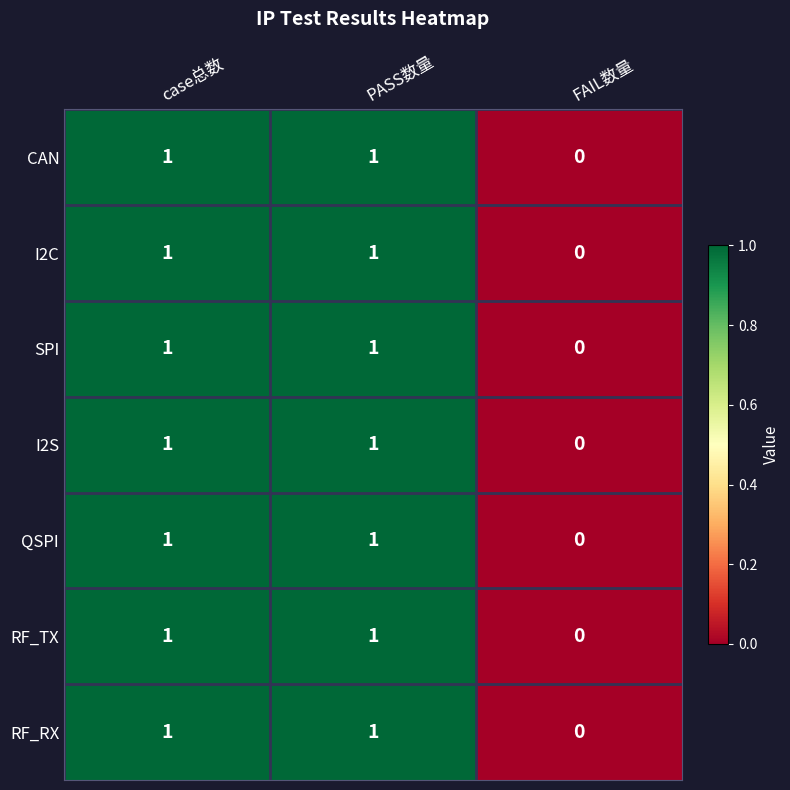

How many categories are shown in the chart?

3